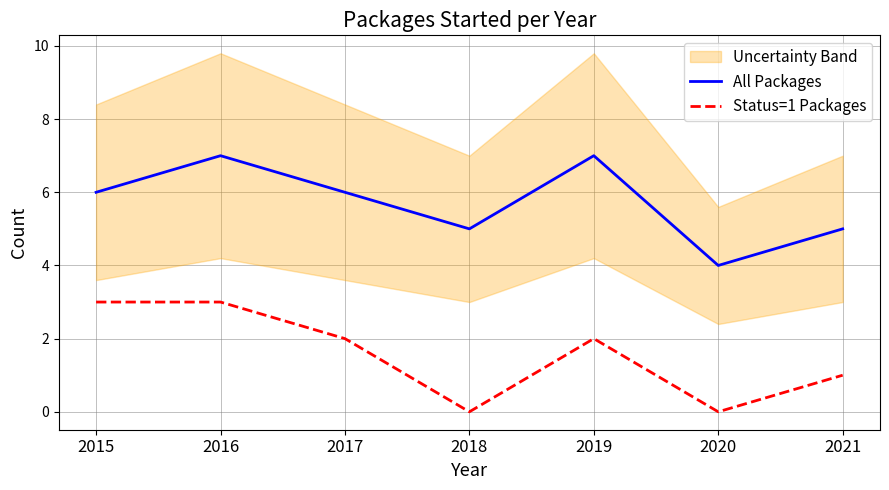

Which series has the largest total across all categories?

All Packages